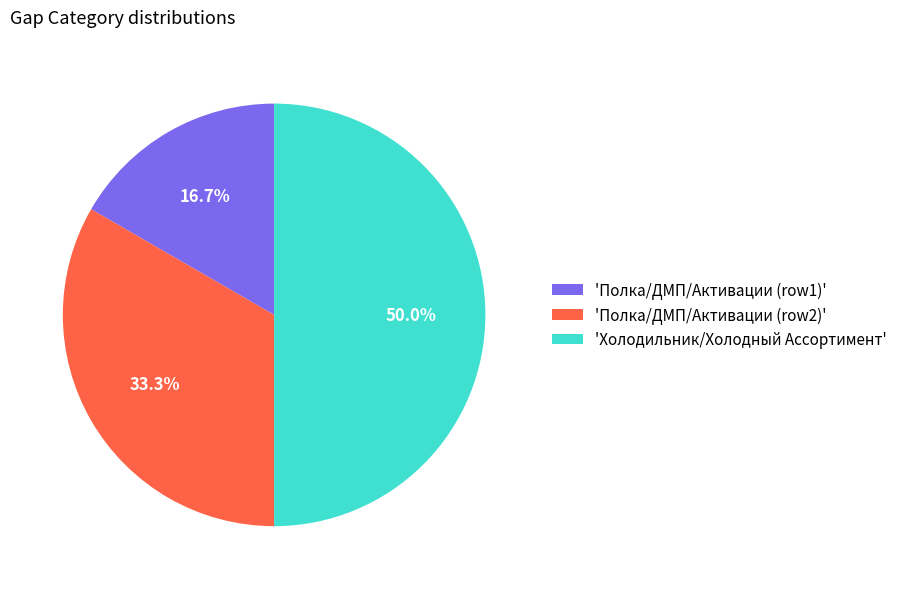

What is the ratio of the value at 'Полка/ДМП/Активации (row1)' to the value at 'Полка/ДМП/Активации (row2)'?

0.5